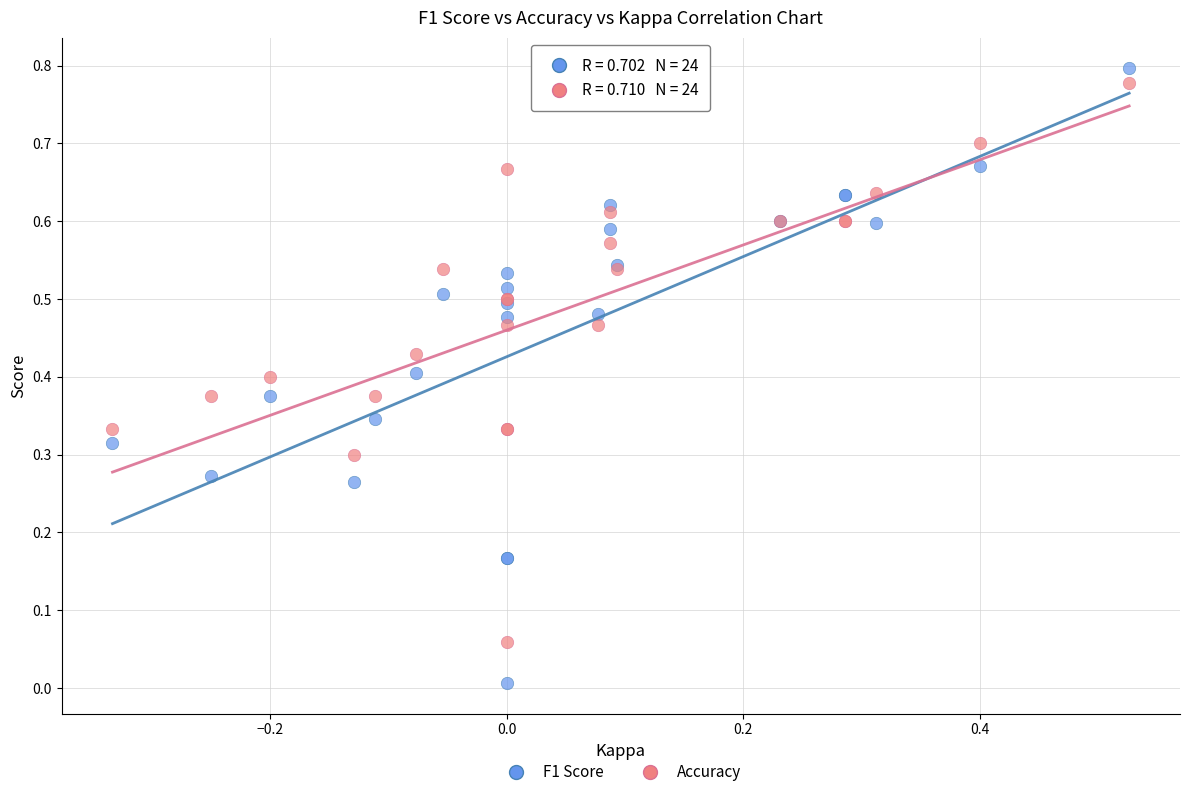

What is the X range (max minus min) for the scatter plot?

0.9